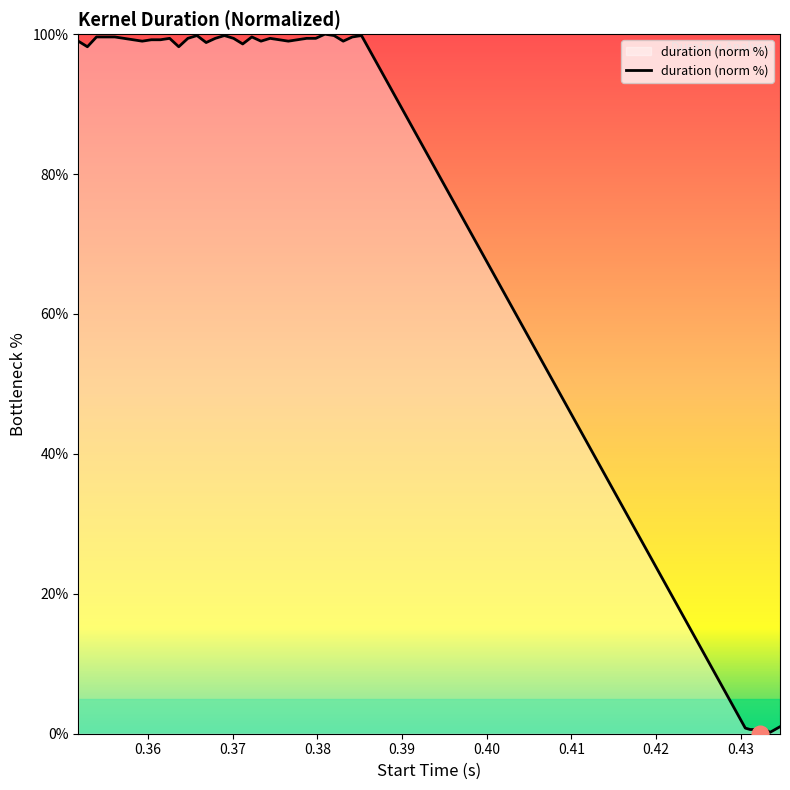

What is the maximum value shown in the chart?

100.0